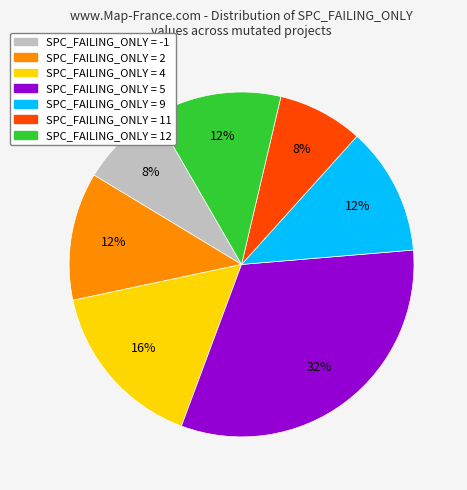

Does any single category account for the majority?

No